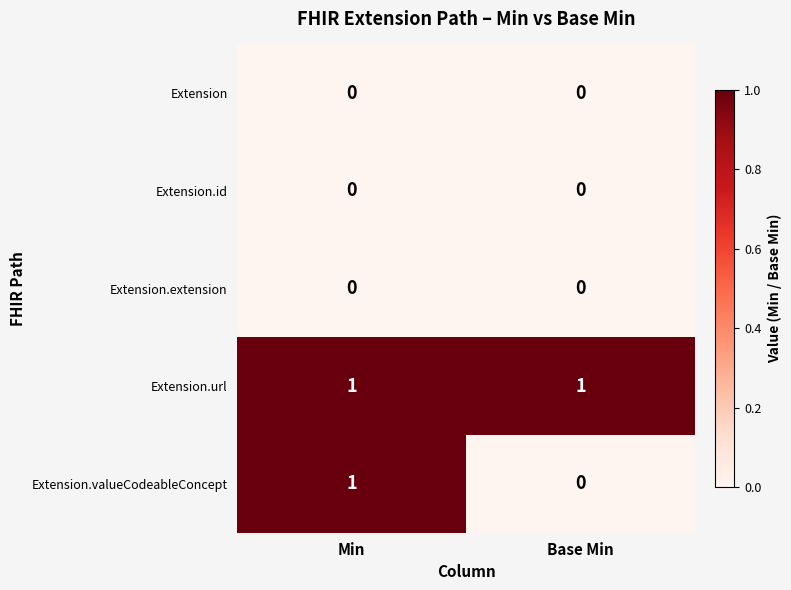

At which category is the sum across all series the highest?

Min